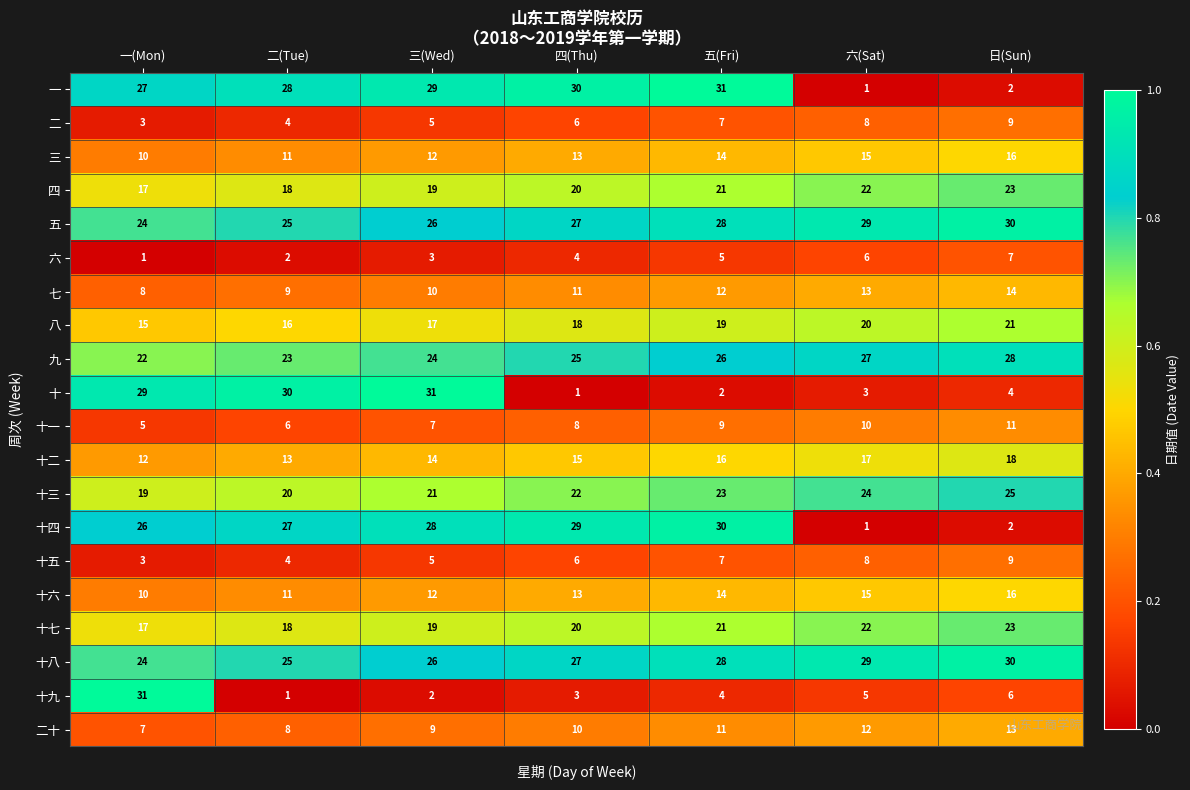

What is the sum of the 七 values at 四(Thu) and 三(Wed)?

21